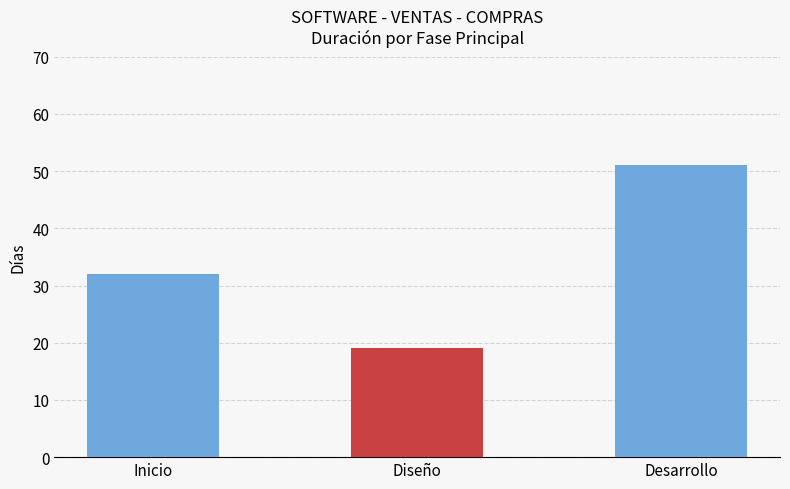

Read the value at Inicio.

32